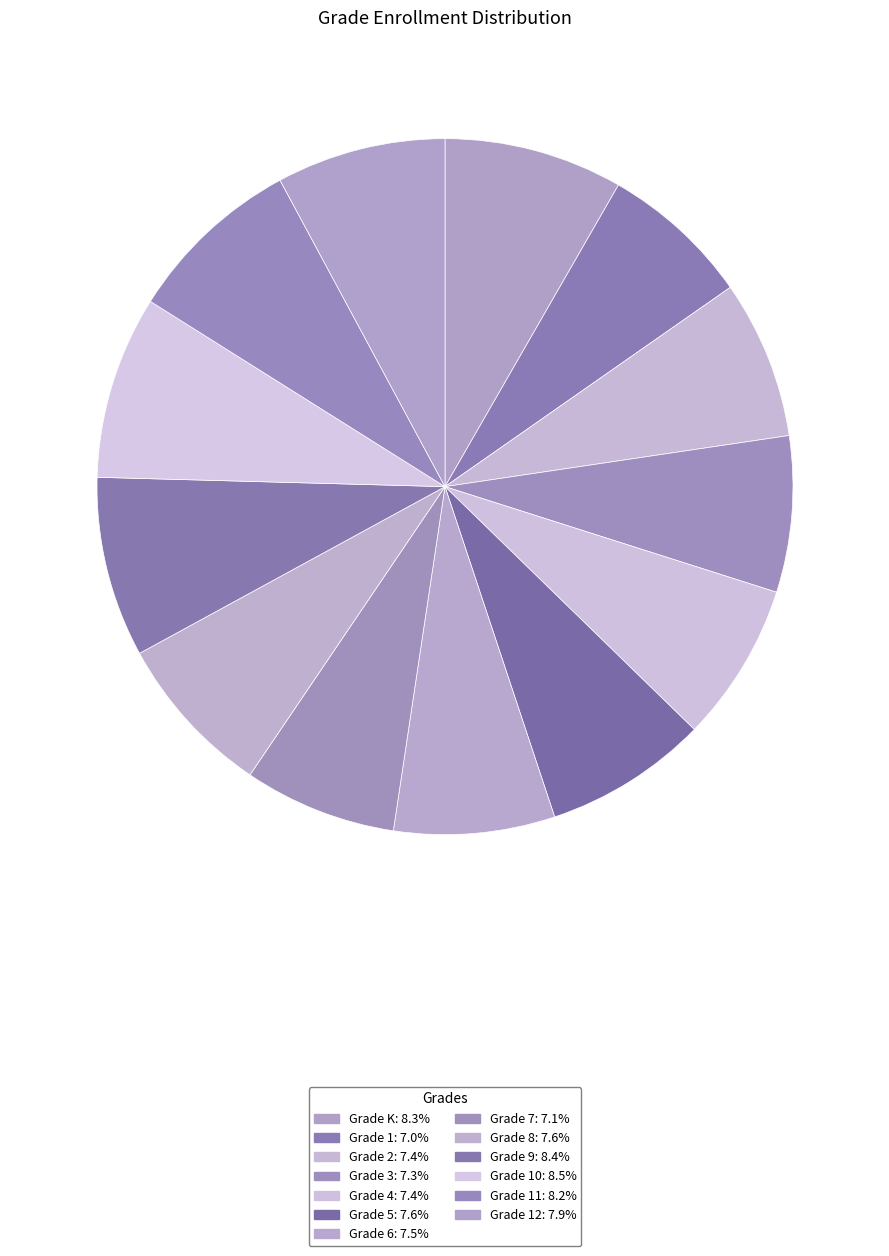

Rank the categories by value from lowest to highest.

Grade 1, Grade 7, Grade 3, Grade 2, Grade 4, Grade 6, Grade 8, Grade 5, Grade 12, Grade 11, Grade K, Grade 9, Grade 10